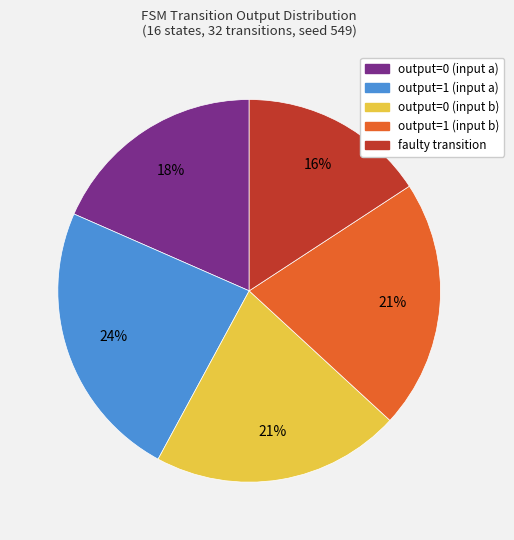

What percentage is the output=1 (input a) slice, to the nearest percent?

24%